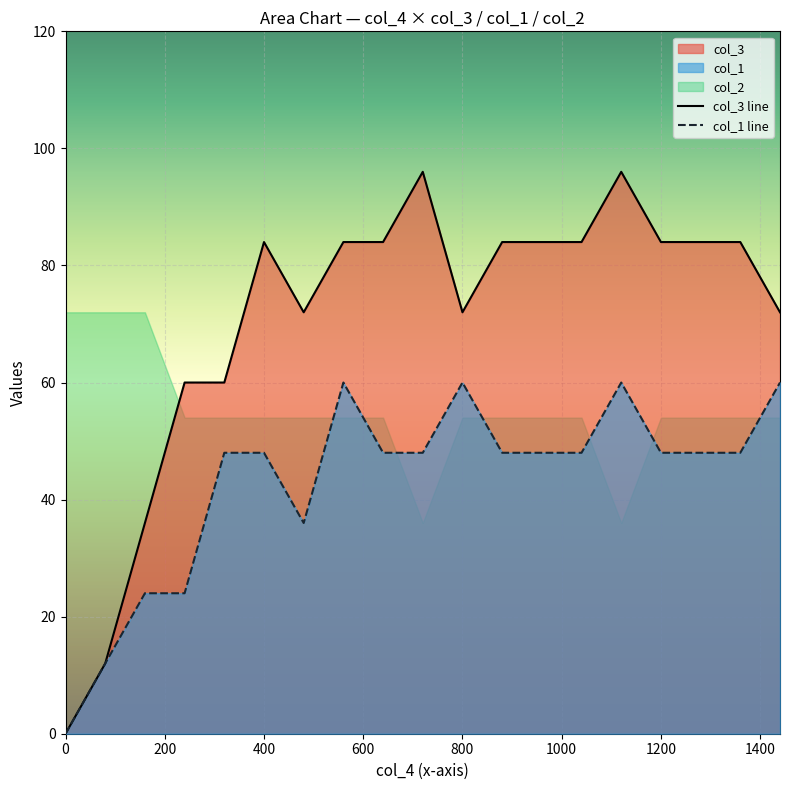

Which series has the largest total across all categories?

col_3